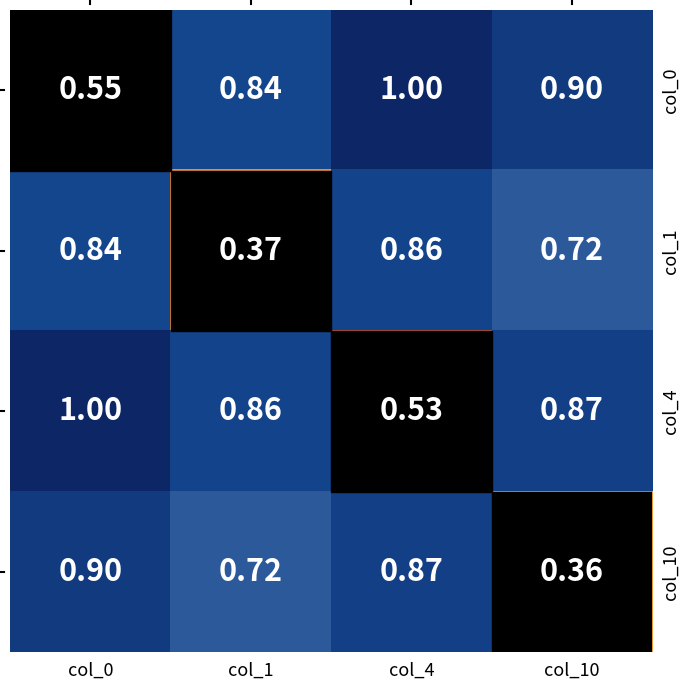

Is the value of col_10 at col_1 greater than the value of col_0 at col_4?

No